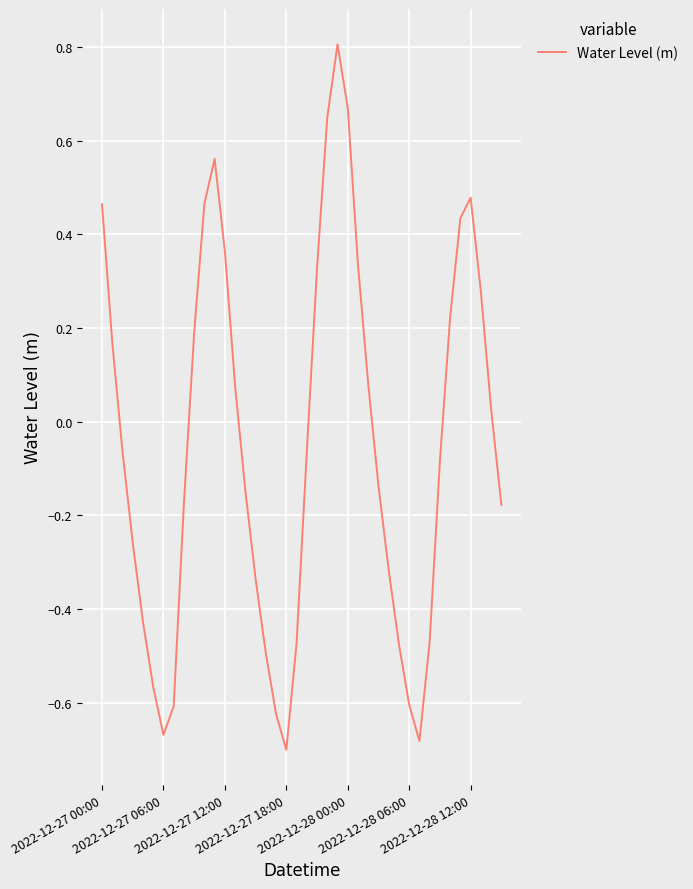

What is the greatest value displayed?

0.8